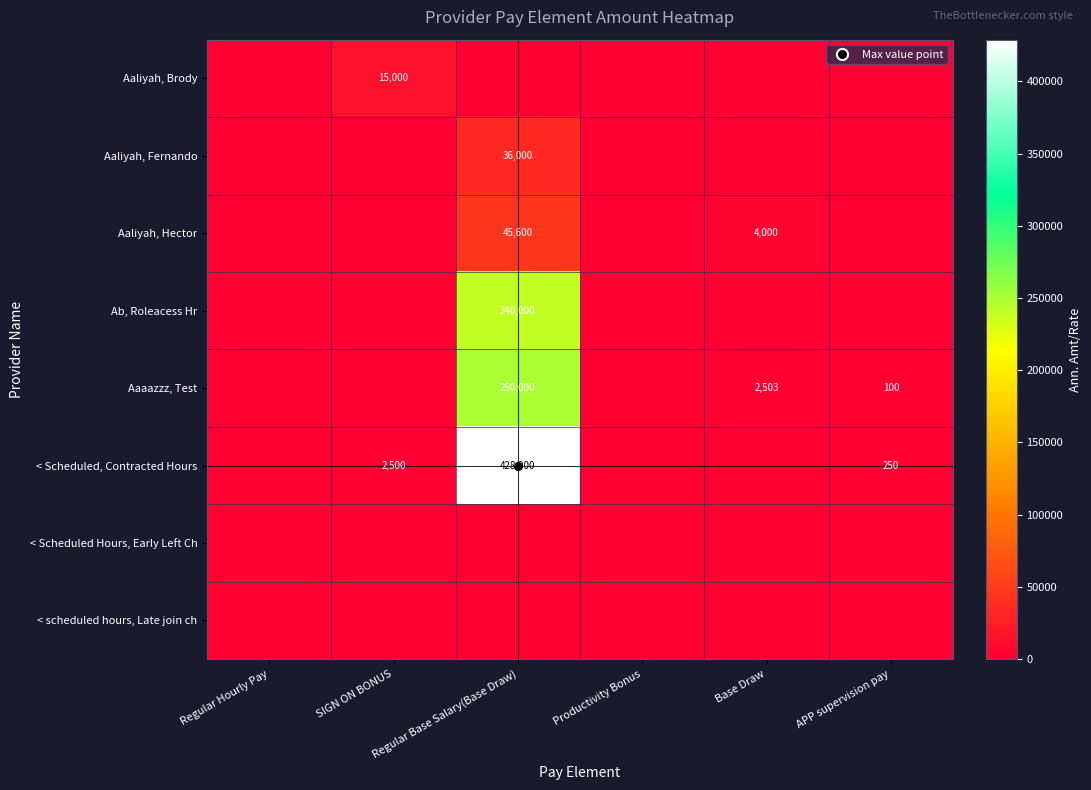

Which series has the largest range (max minus min)?

< Scheduled, Contracted Hours